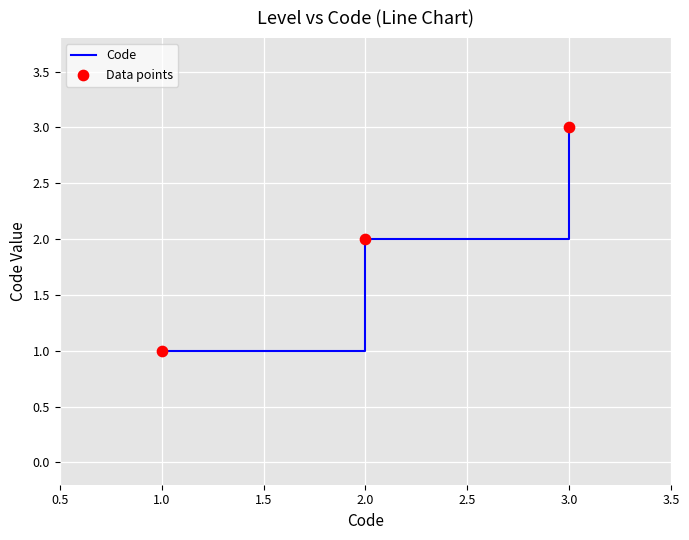

What is the ratio of the value at 1.0 to the value at 3.0?

0.3